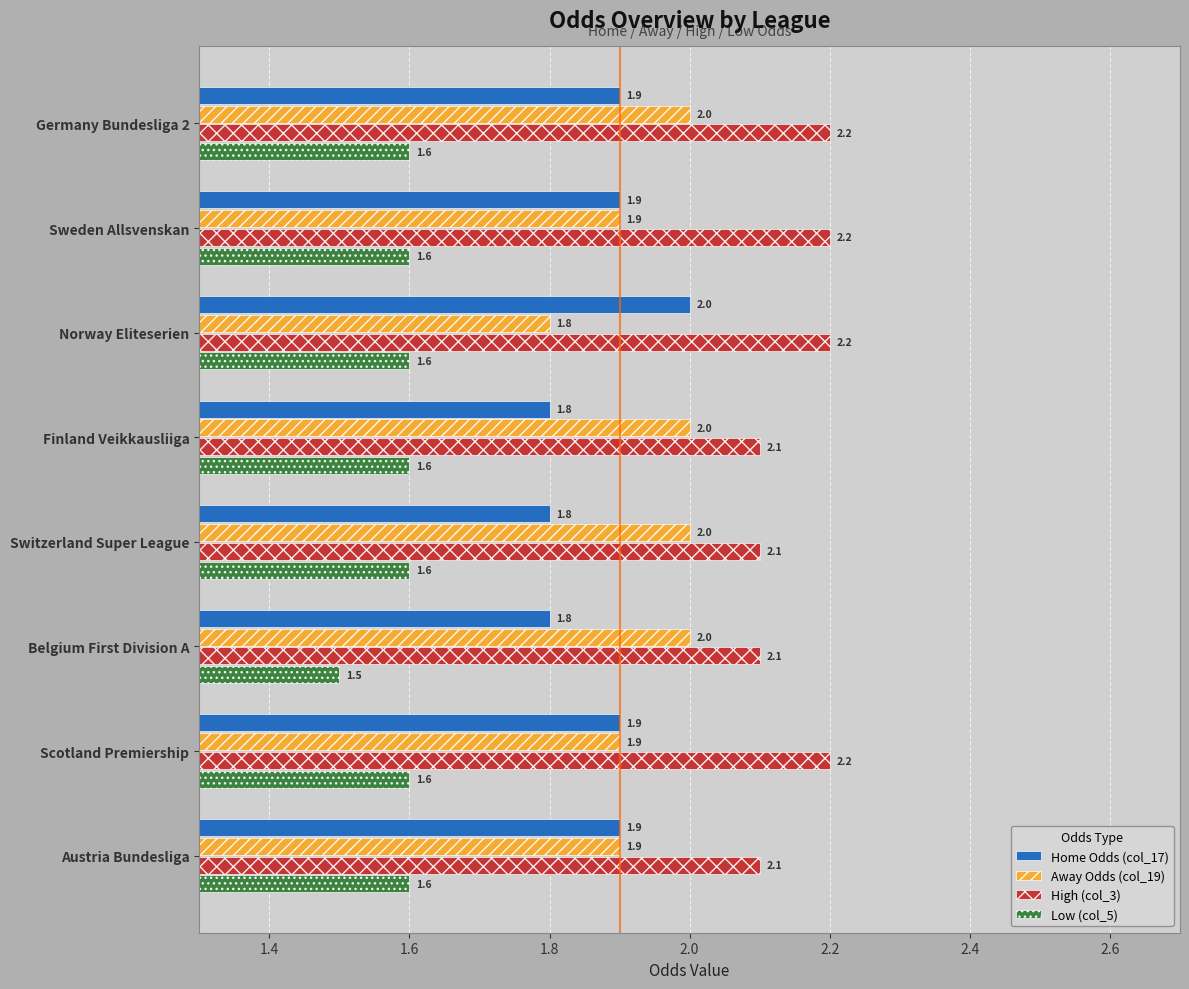

At Germany Bundesliga 2, list the series in order from largest to smallest.

High (col_3), Away Odds (col_19), Home Odds (col_17), Low (col_5)